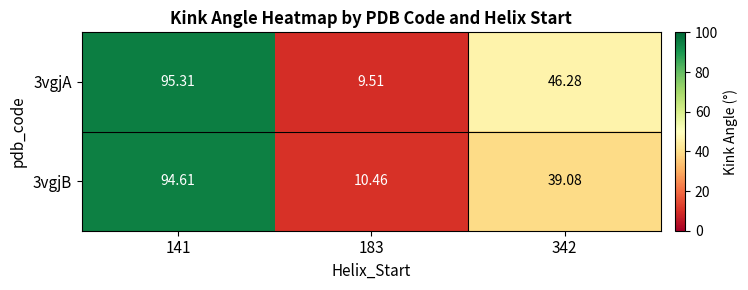

Is the value of 3vgjA at 141 greater than the value of 3vgjB at 141?

Yes